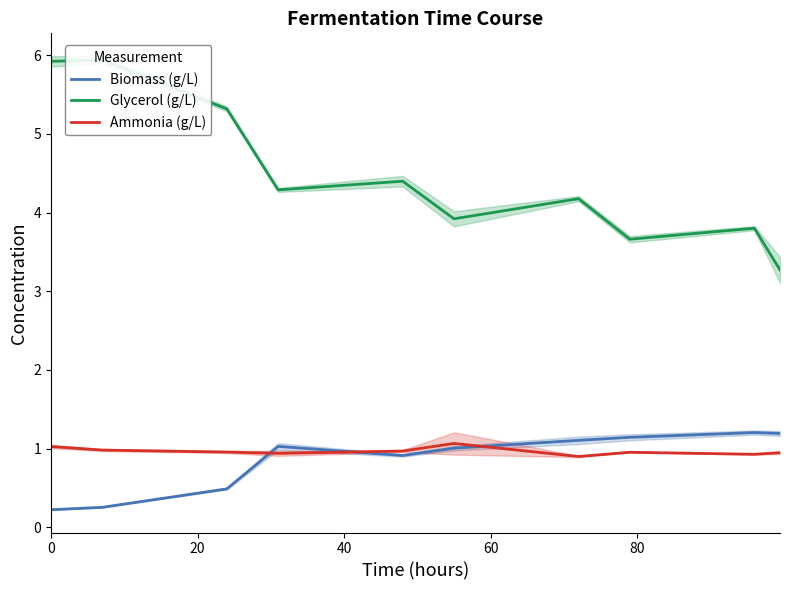

What is the lowest value of the Ammonia (g/L) series?

0.9